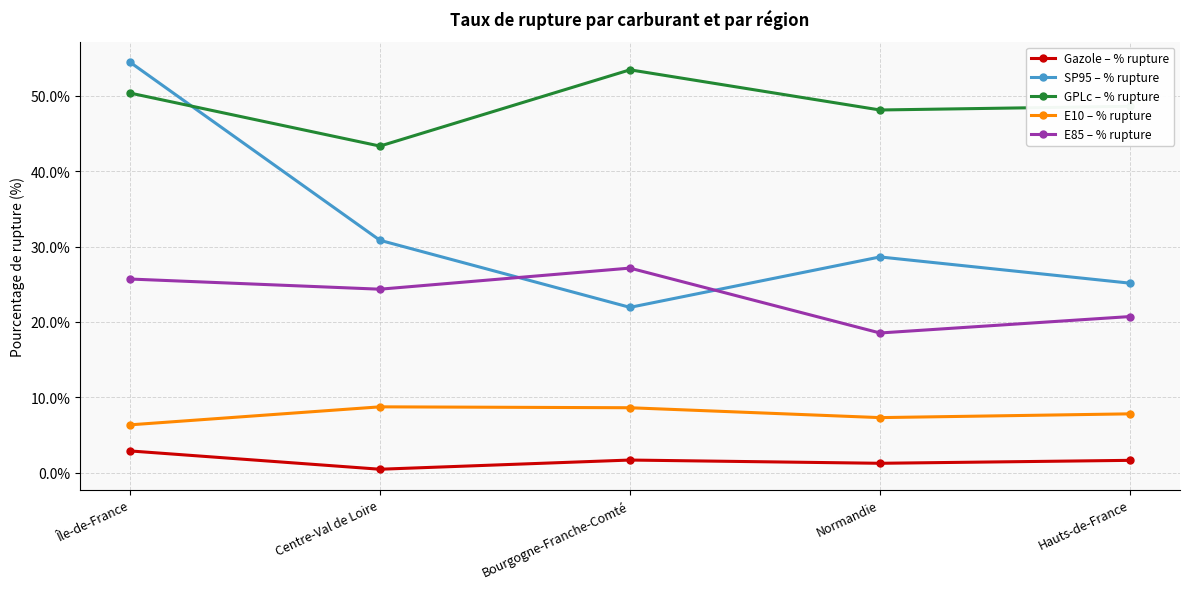

The Gazole – % rupture series shows 4.8 at Île-de-France. True or false?

False